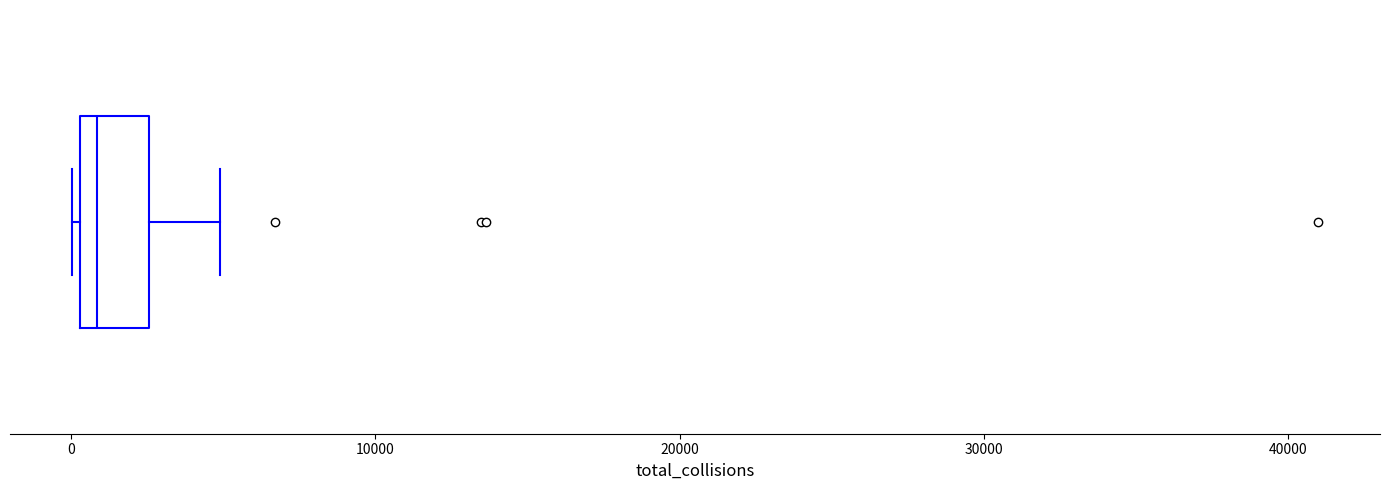

Where does the median line of the box sit on the x-axis? The values are not printed on the chart, so give them approximately, as read against the axis.

1000